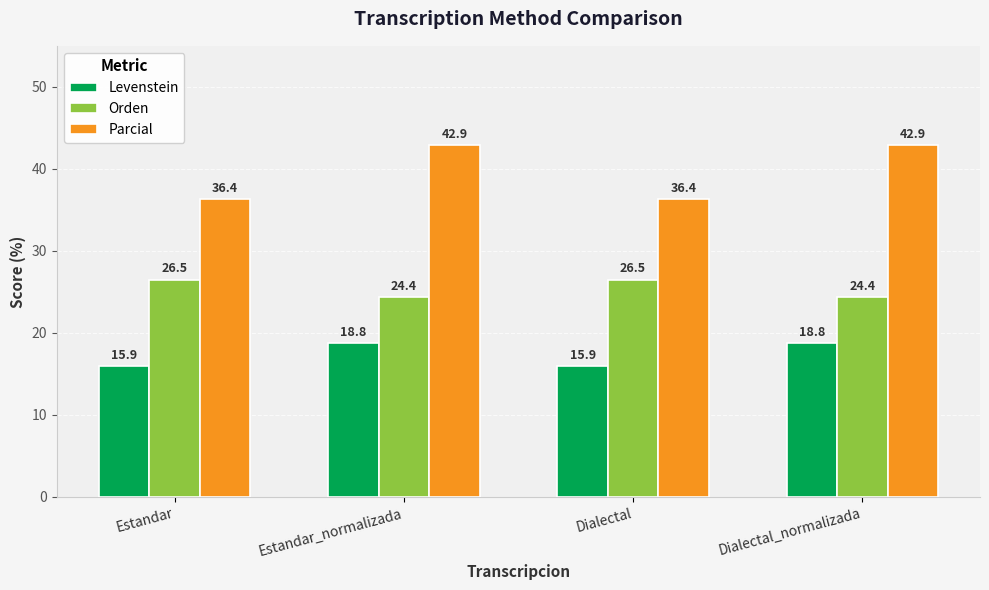

Count the Levenstein values in the range 15 to 18.

2